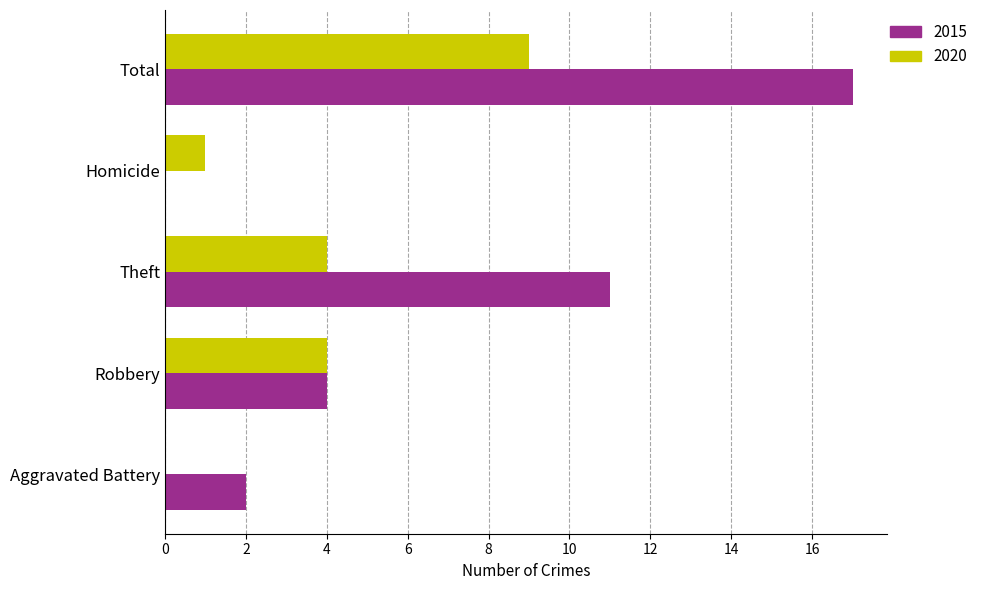

Which series has the largest range (max minus min)?

2015